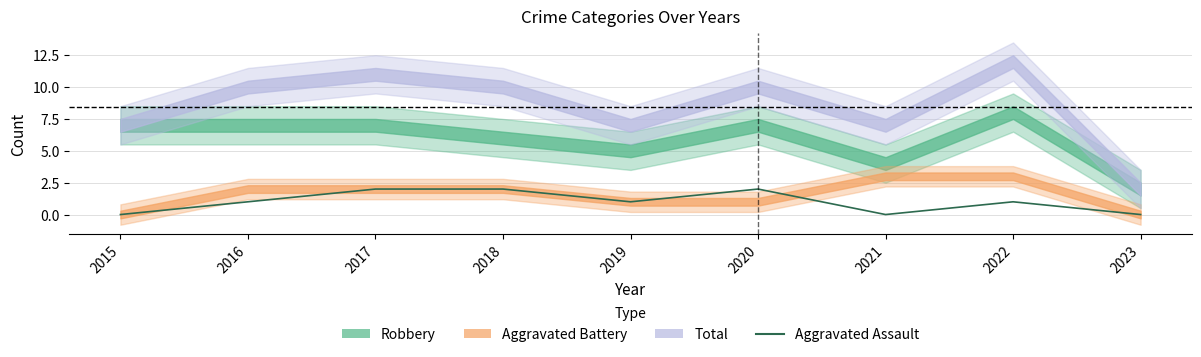

Which has a higher value, 2018 or 2021?

2018